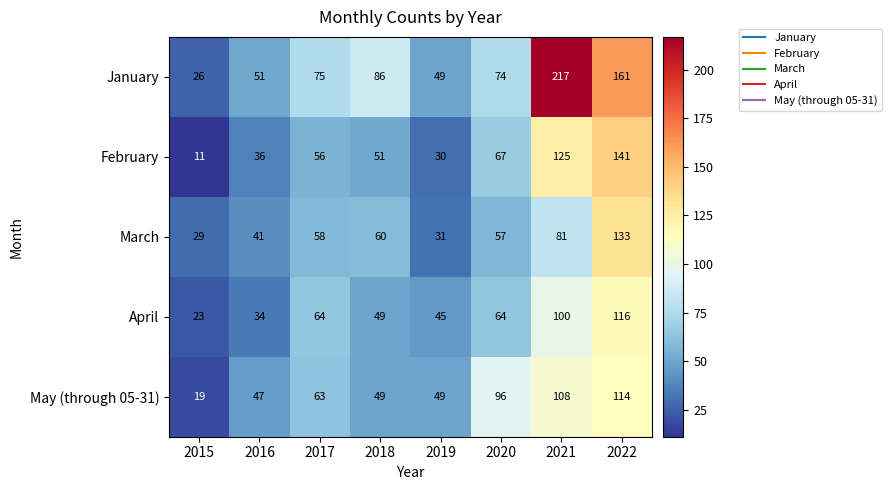

Rank the series by their maximum value, from lowest to highest.

May (through 05-31), April, March, February, January